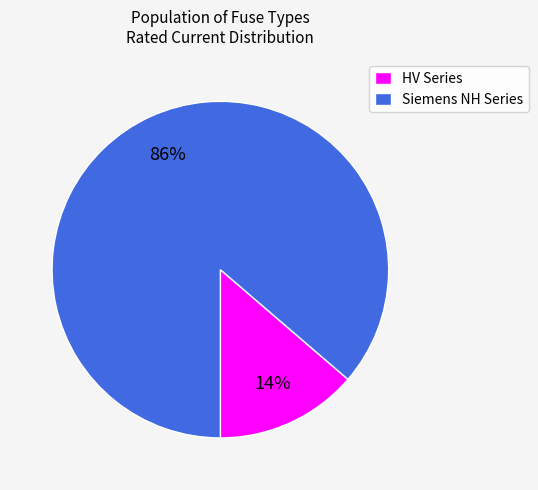

To the nearest percent, what is the average slice percentage?

50%